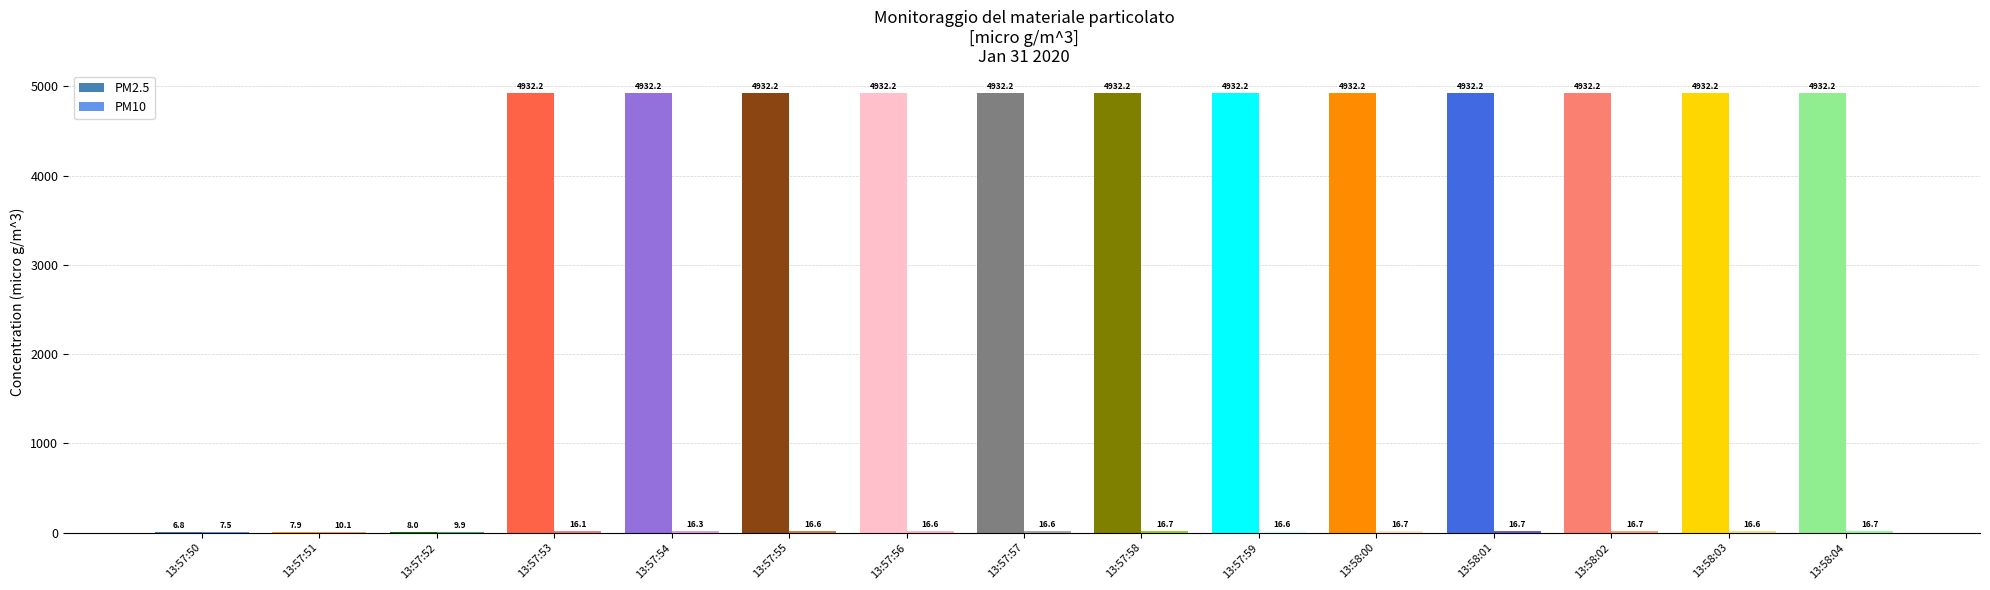

Which series has the largest total across all categories?

PM2.5